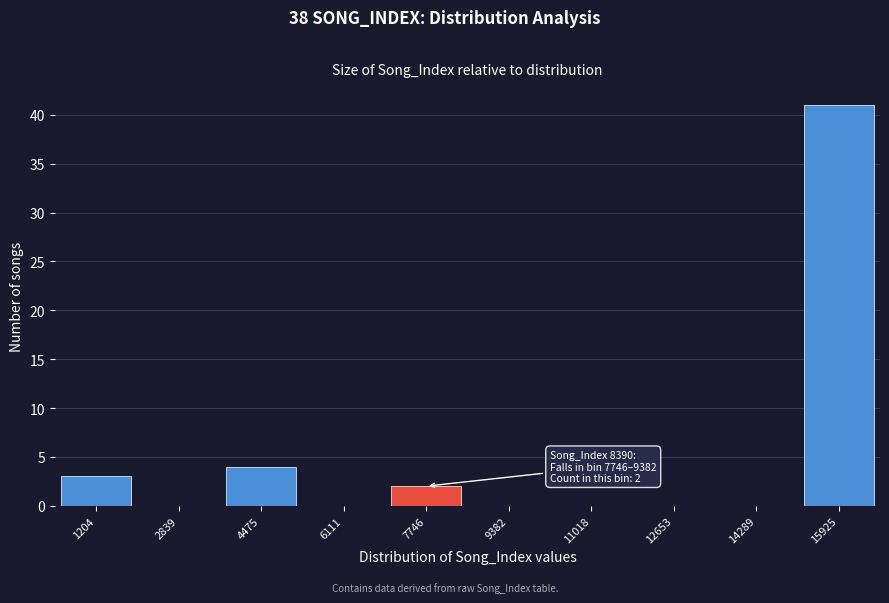

Reading left to right, list all the values displayed in this chart.

1204=3	2839=0	4475=4	6111=0	7746=2	9382=0	11018=0	12653=0	14289=0	15925=41